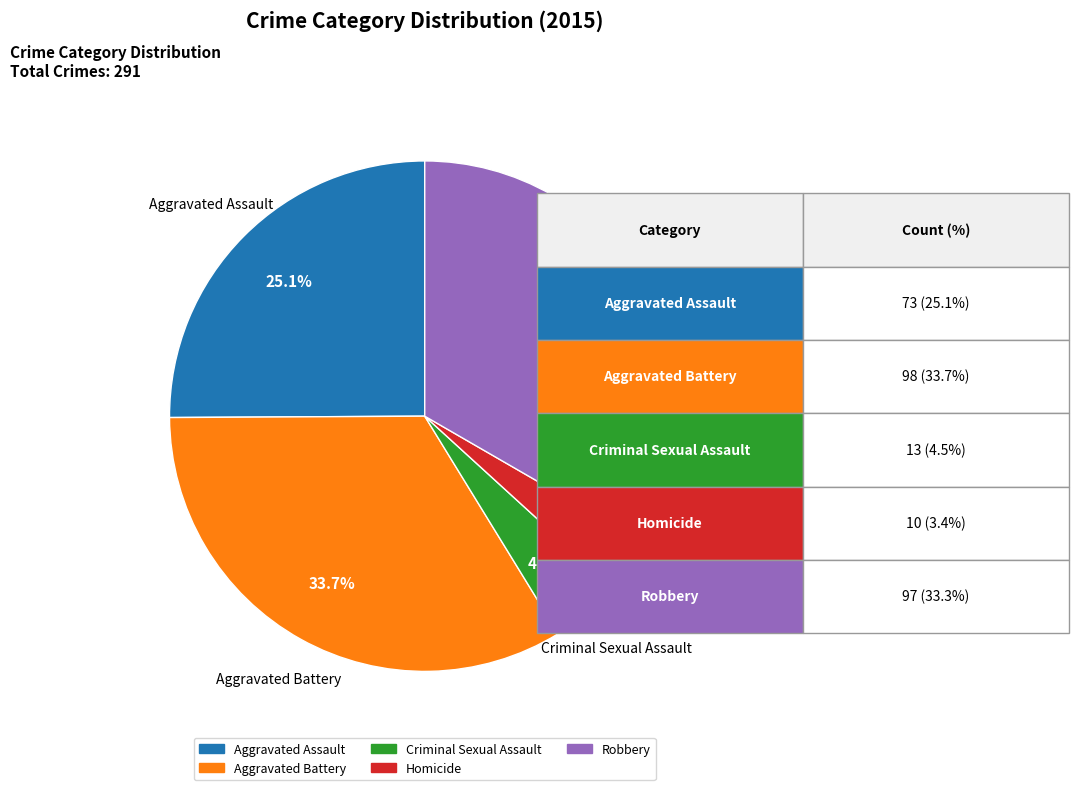

What is the smallest slice in the pie chart?

Homicide